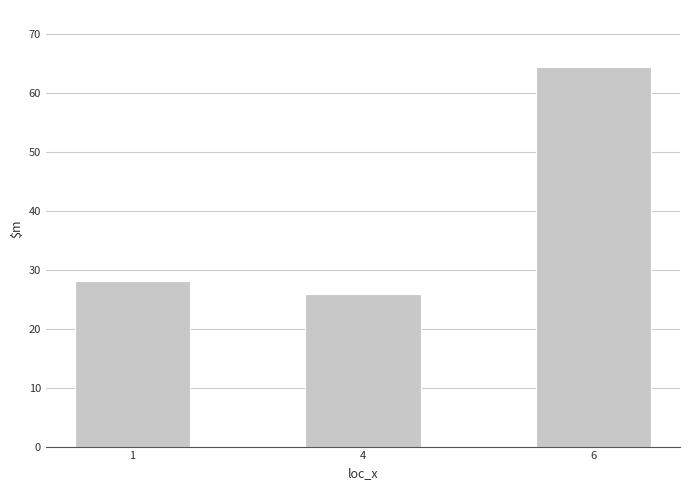

What is the change in value from 1 to 4?

-2.2